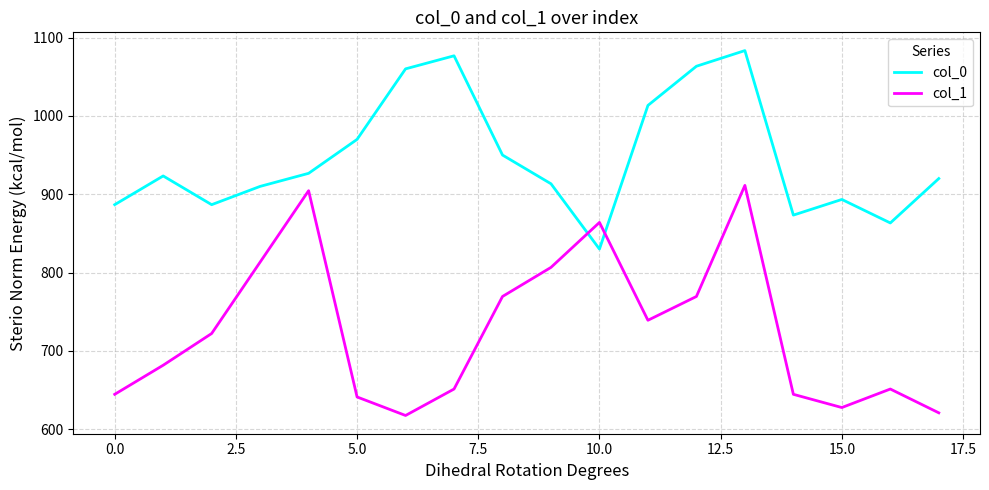

How many intersections are there between col_1 and col_0?

2